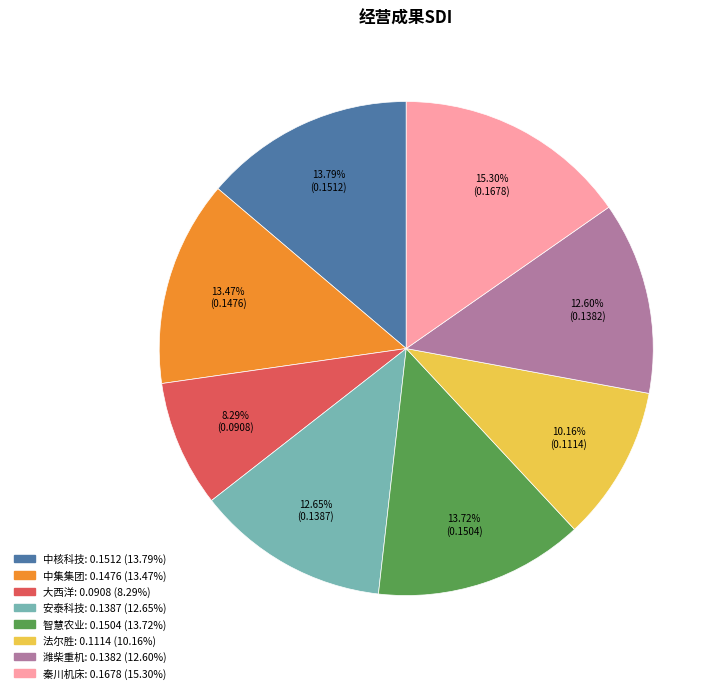

Does 潍柴重机 account for over 50% of the chart?

No